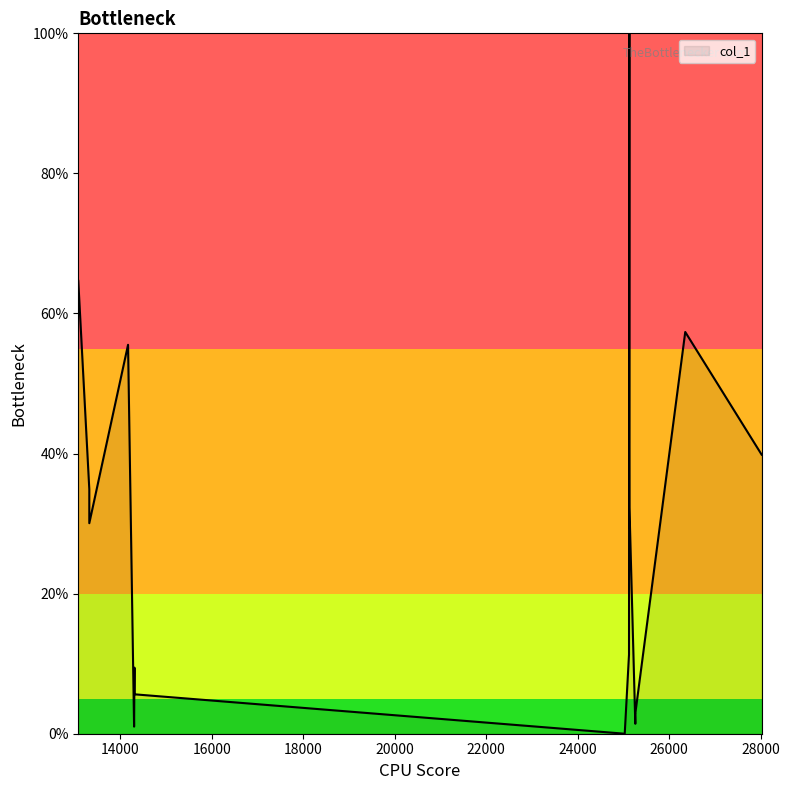

Where is the first local minimum?

13324.9051